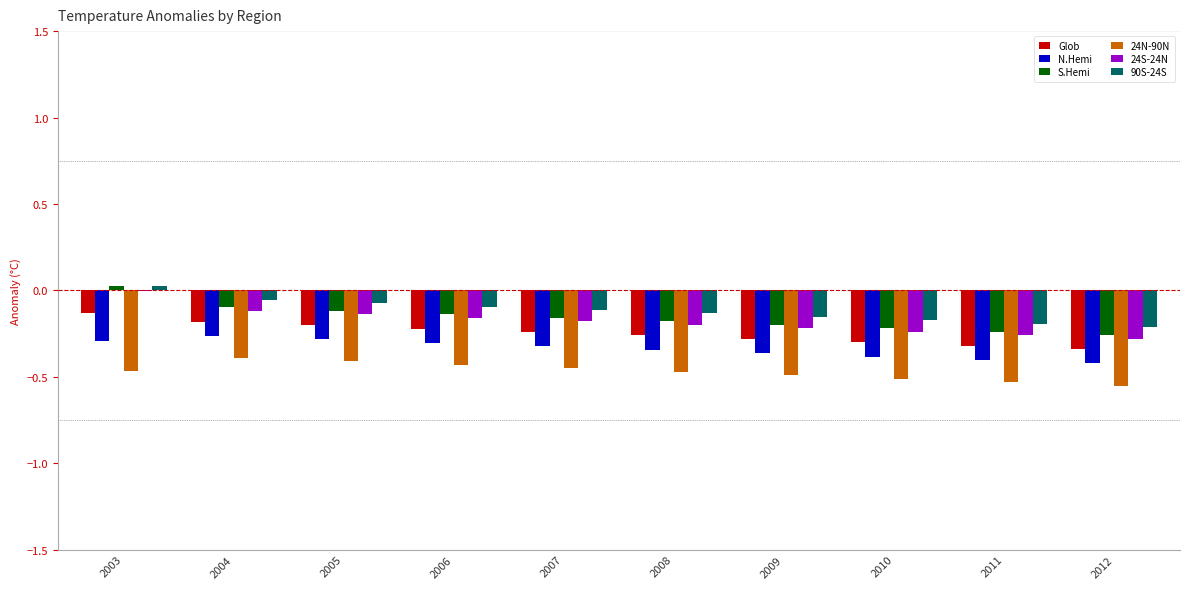

What is the sum of all Glob values?

-2.5